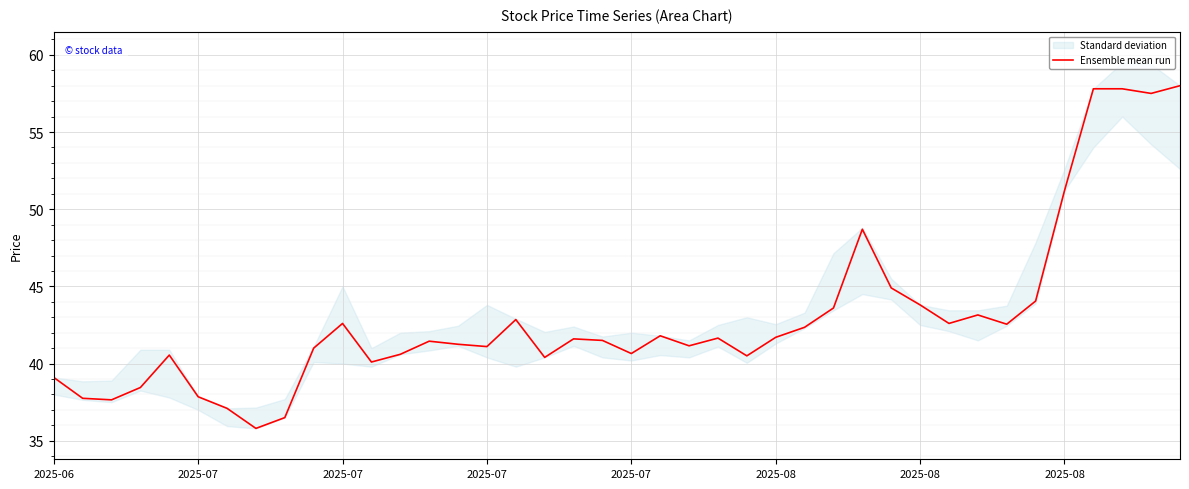

At which label is the value closest to 46?

29